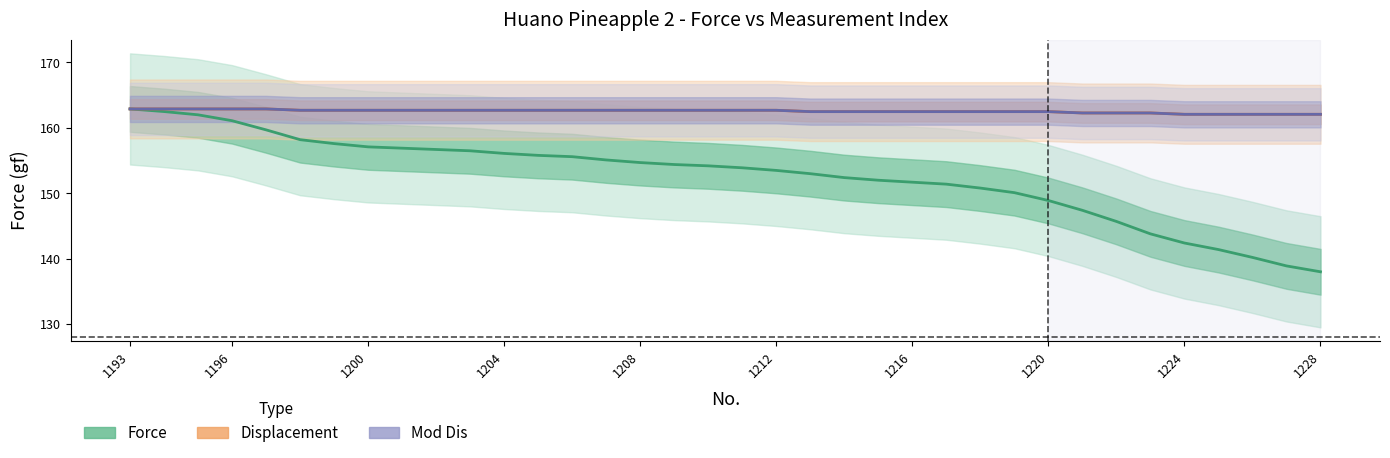

Is it true that Force equals 57.5 at 17?

False